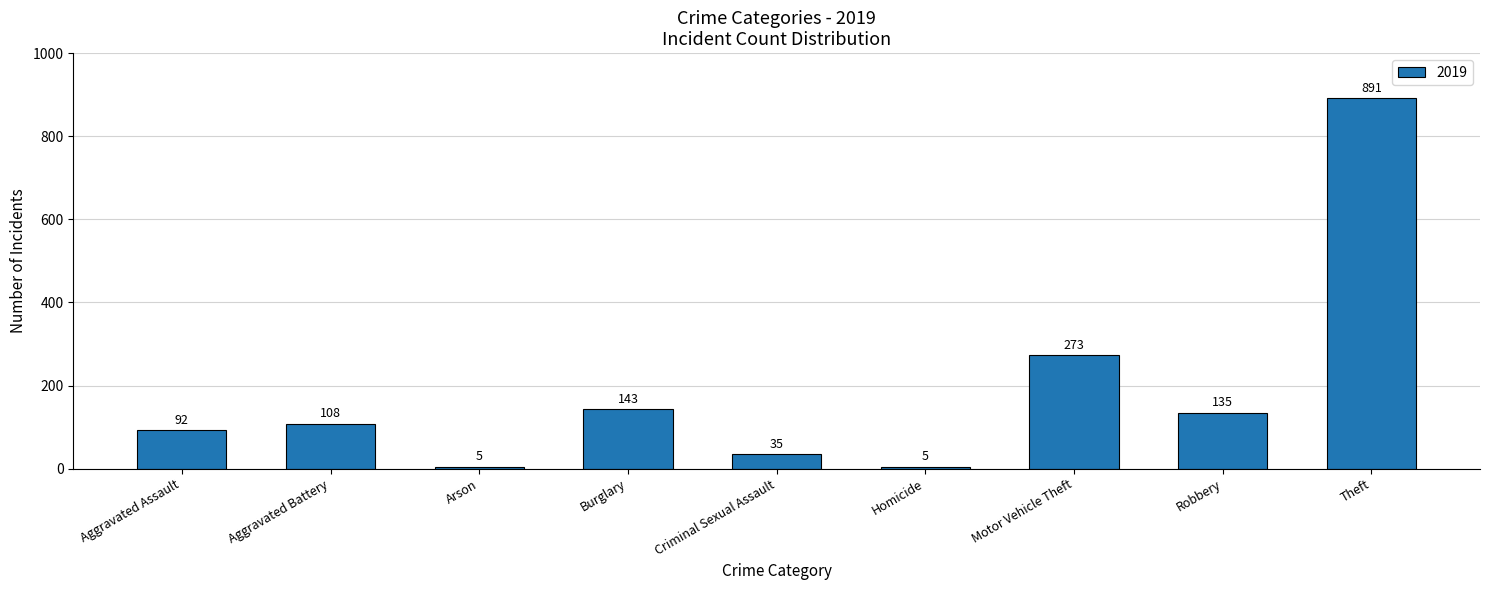

Where is the data nearest to the value 448?

Motor Vehicle Theft